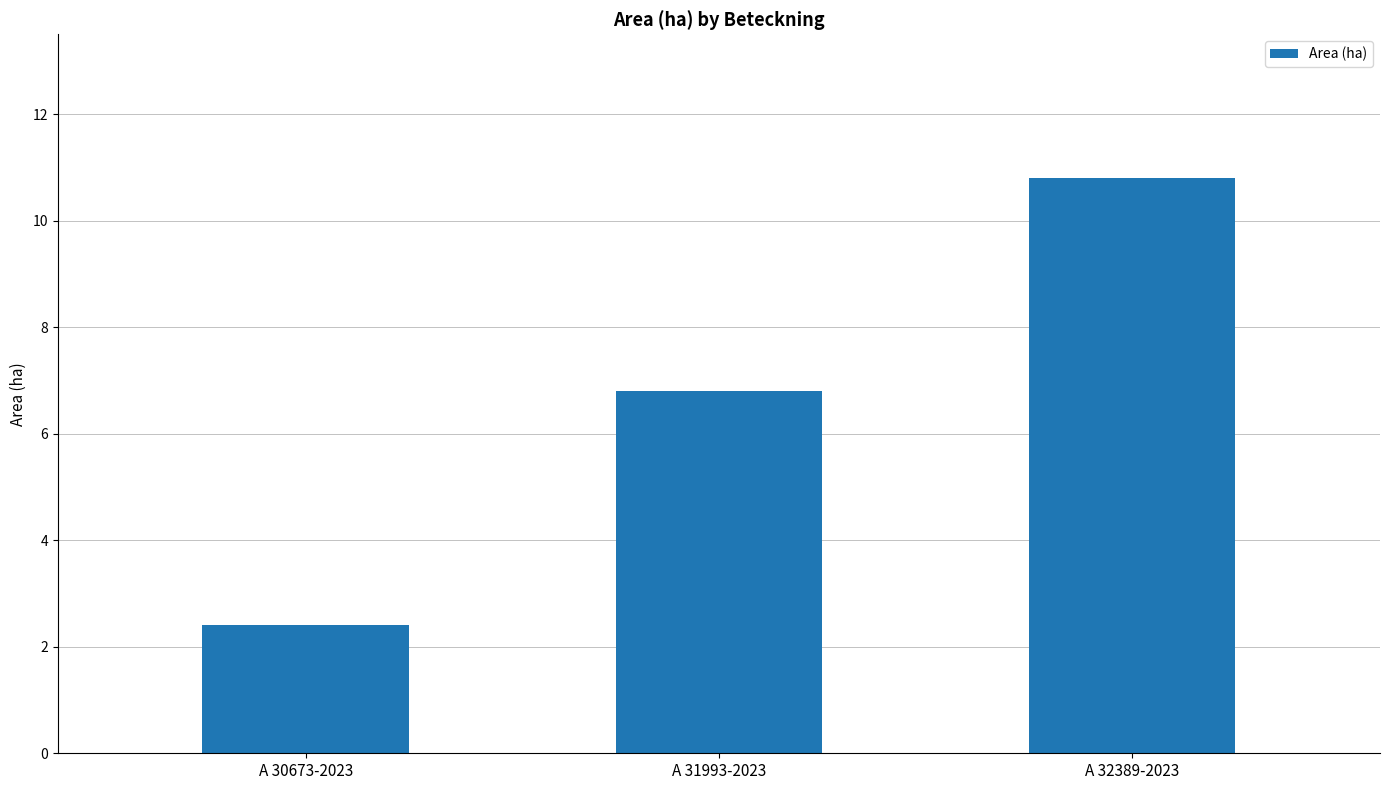

What is the greatest value displayed?

10.8